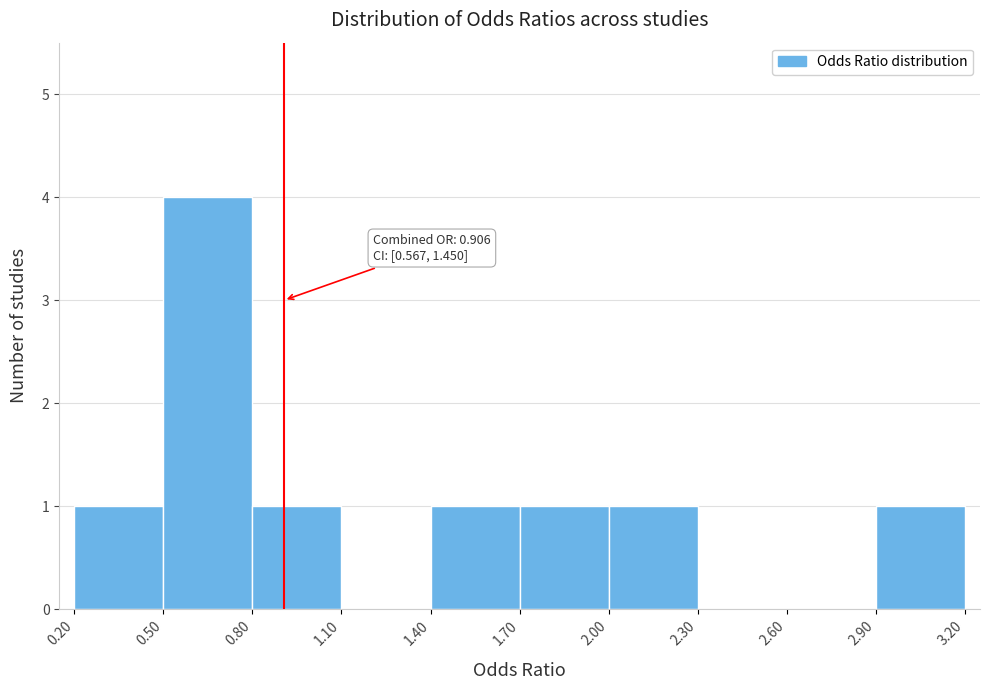

Which range on the x-axis has the tallest bar?

0.50 to 0.80